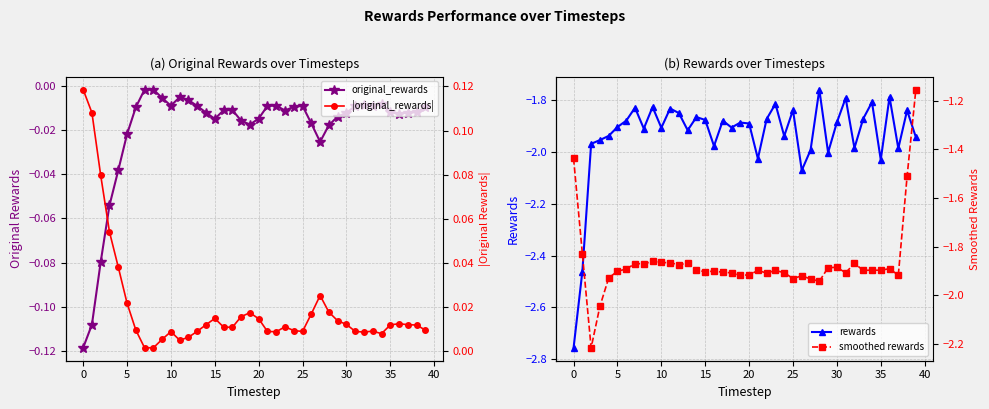

At 32, list the series in order from largest to smallest.

|original_rewards|, original_rewards, smoothed rewards, rewards